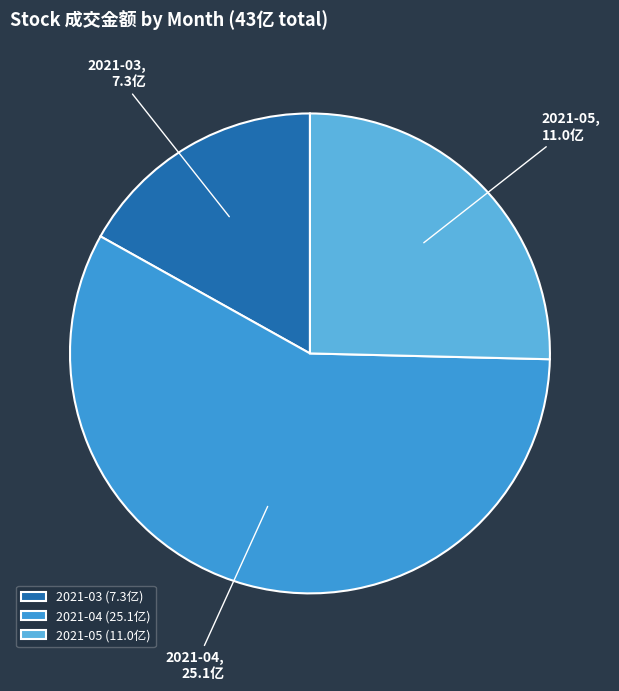

The 2021-05 slice represents 13% of the pie. True or false?

False